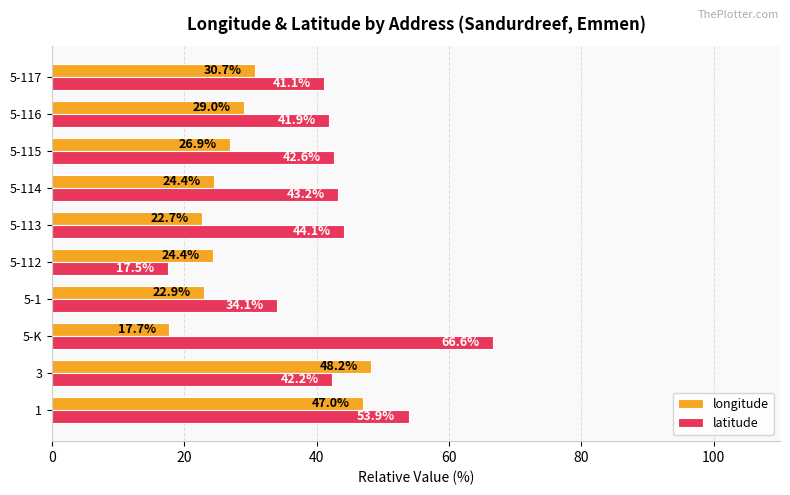

The value of latitude at 1 is 23.8. True or false?

False